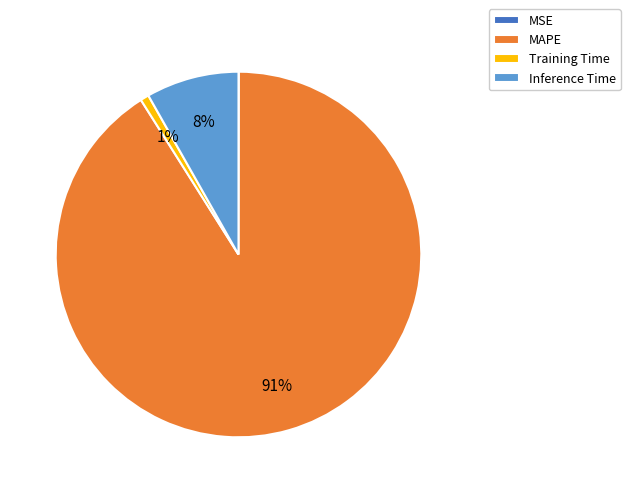

Do Inference Time and Training Time together represent more than half of the pie?

No